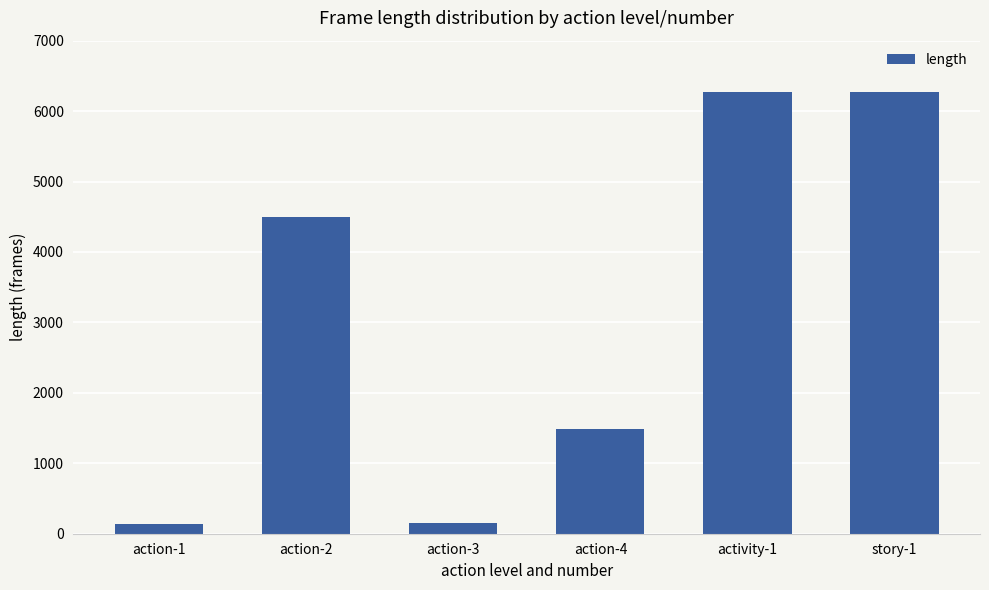

Where is the data nearest to the value 3201?

action-2